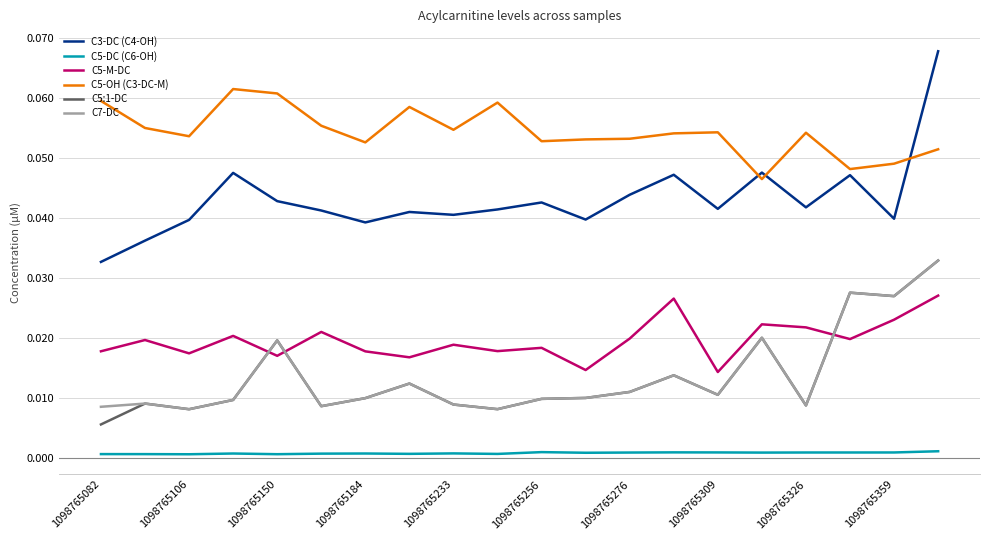

Which series has the largest total across all categories?

C5-OH (C3-DC-M)